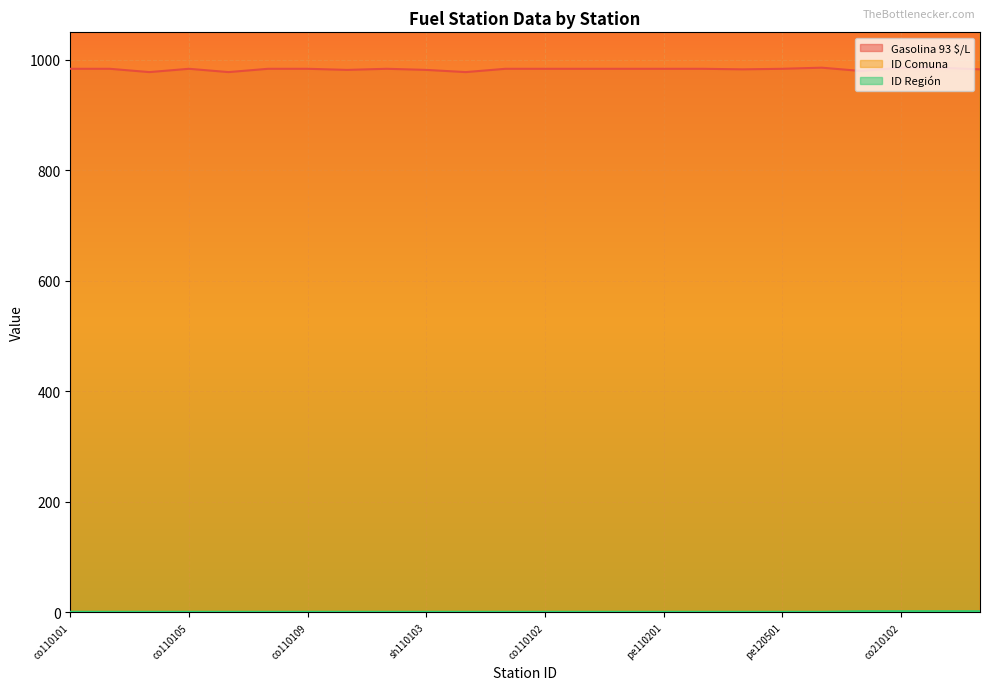

Which series has the largest range (max minus min)?

ID Comuna